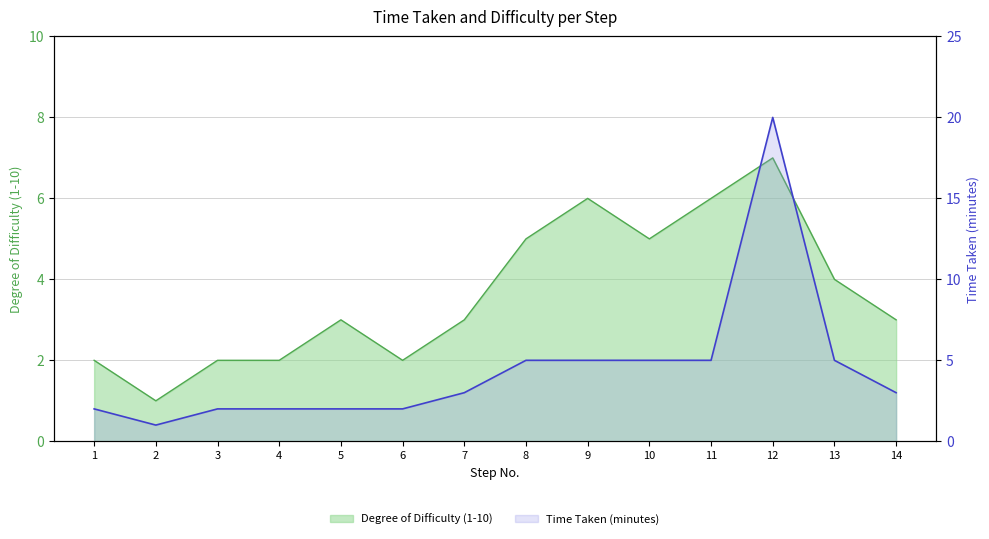

Which series has the largest range (max minus min)?

Time Taken (minutes)